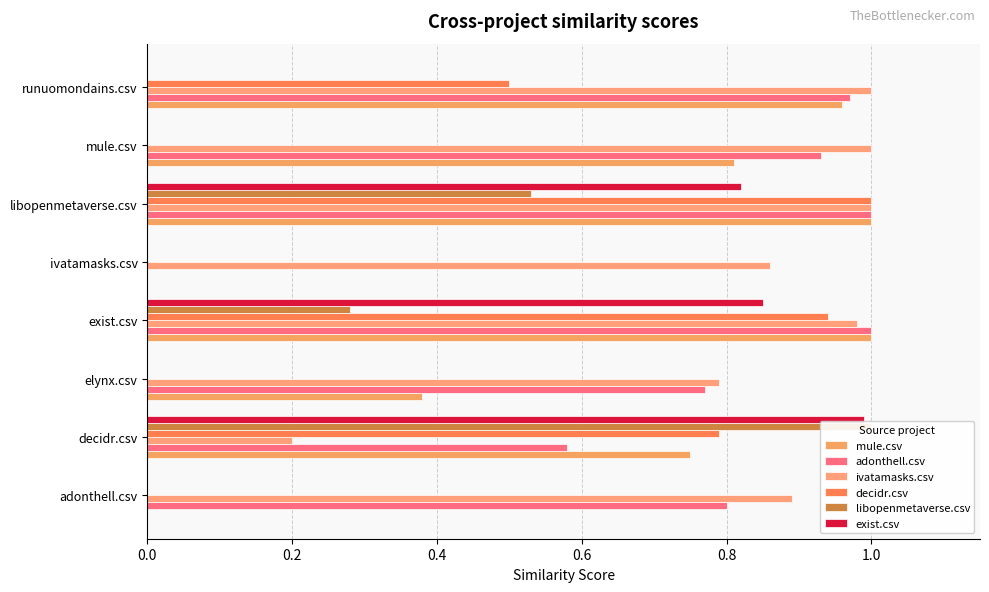

Between mule.csv and ivatamasks.csv, which is larger?

mule.csv